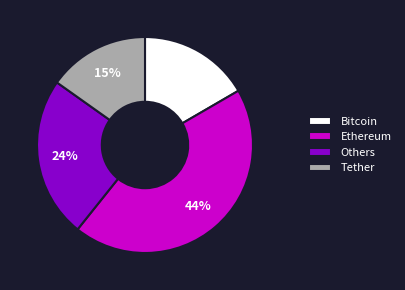

Combined, do Bitcoin and Others account for over 50%?

No